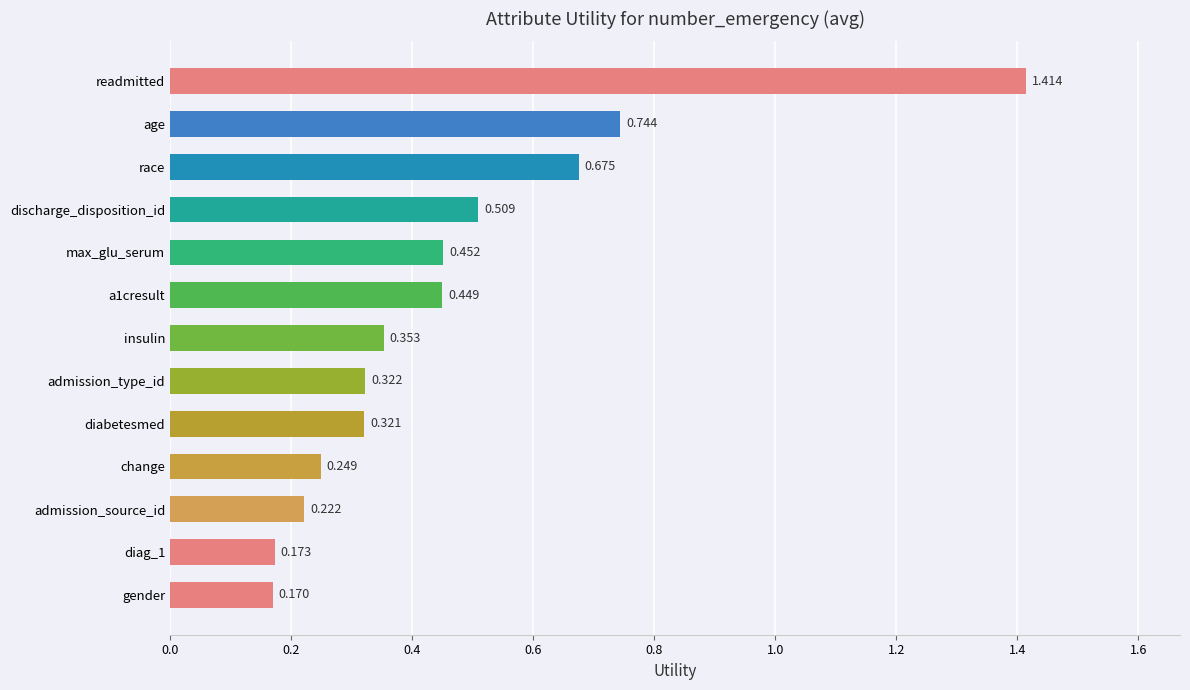

Which has a higher value, max_glu_serum or age?

age